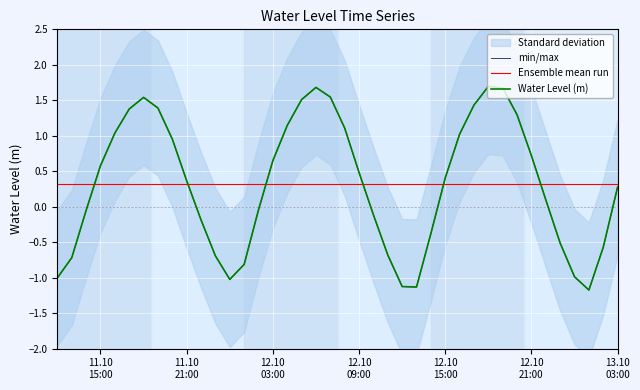

What is the label of the 5th point from the right?

2023-10-12 23:00:00